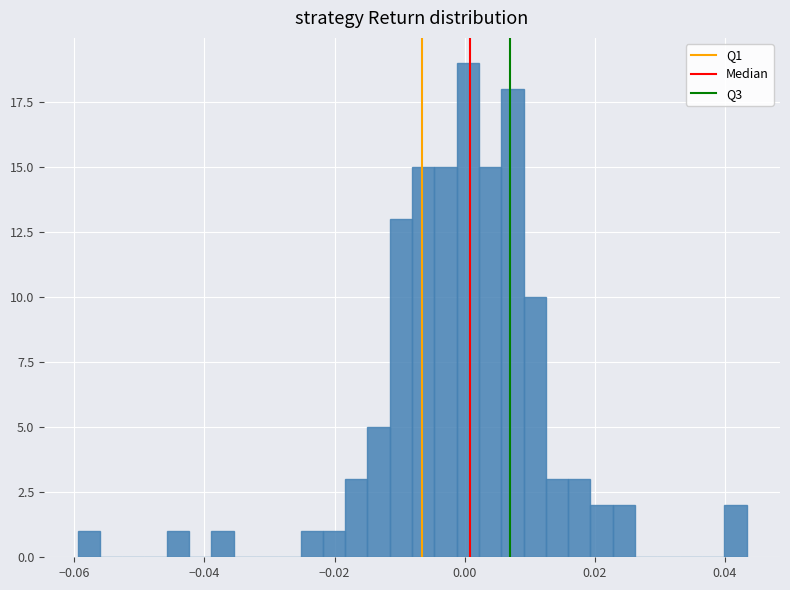

Around what value on the x-axis is the tallest bar? Give the approximate position of its centre, as read against the axis.

0.000